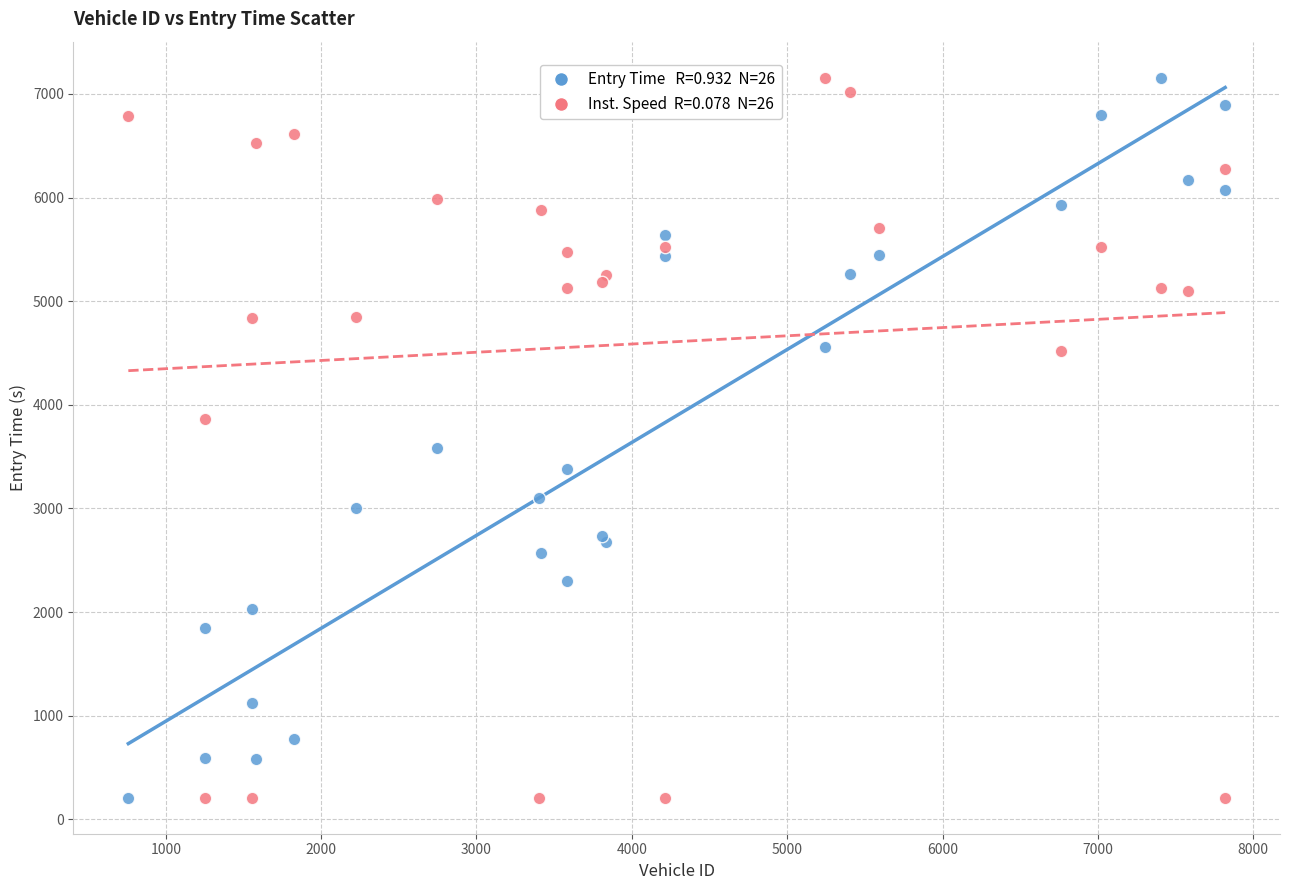

Across all series, what Y value is closest to 3682?

3585.6